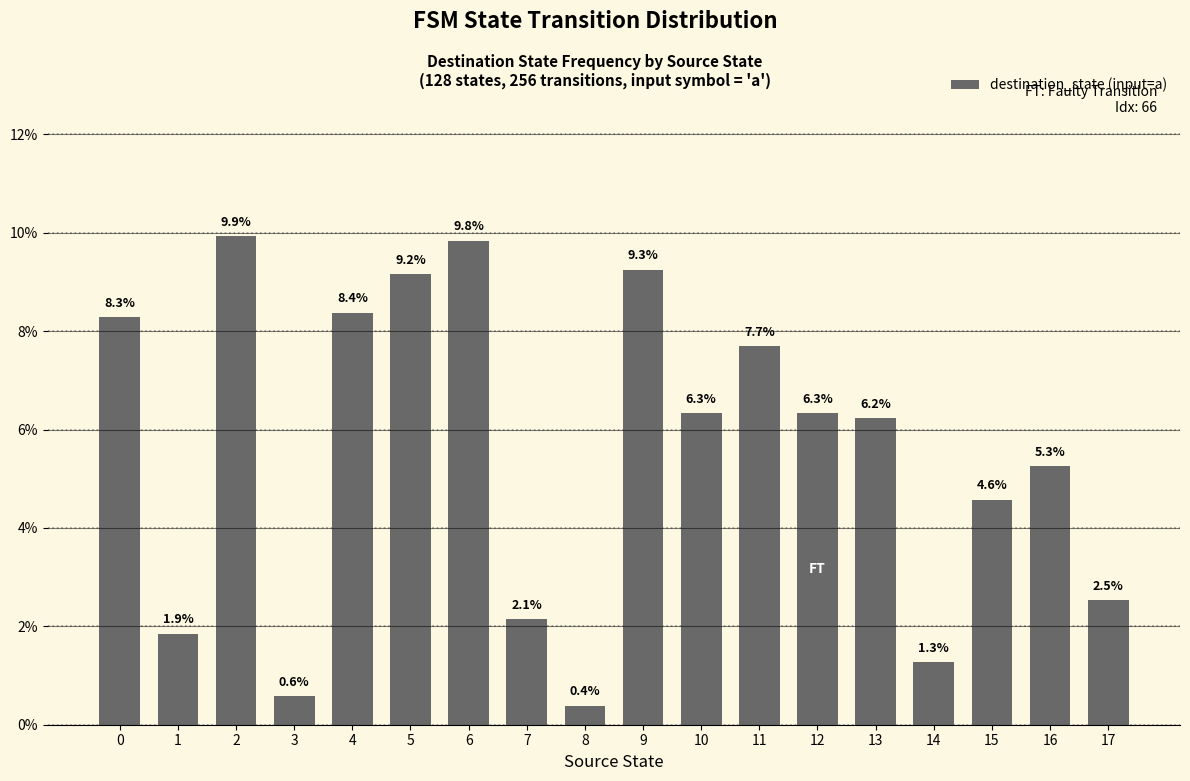

What is the value of the 9th bar from the left?

0.4